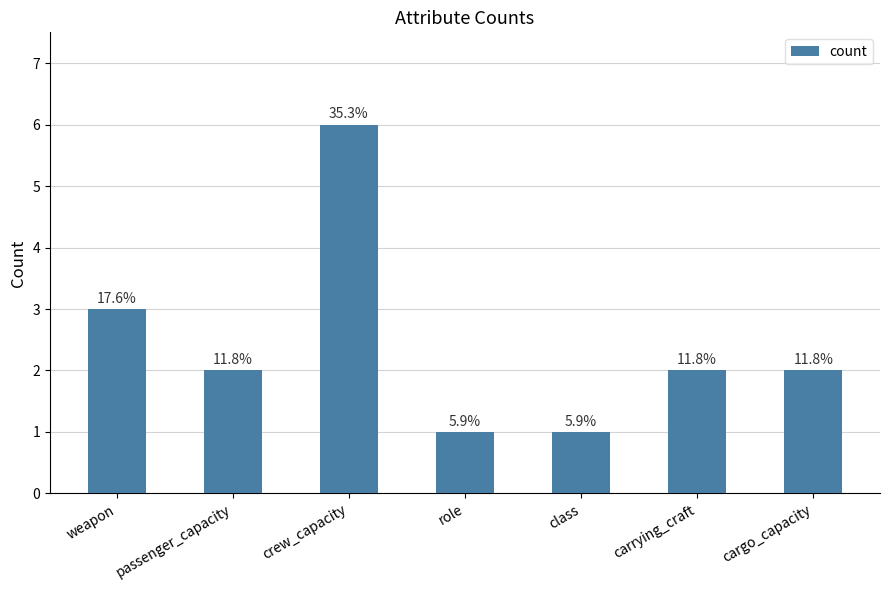

At which category does the chart reach its minimum across all series?

role